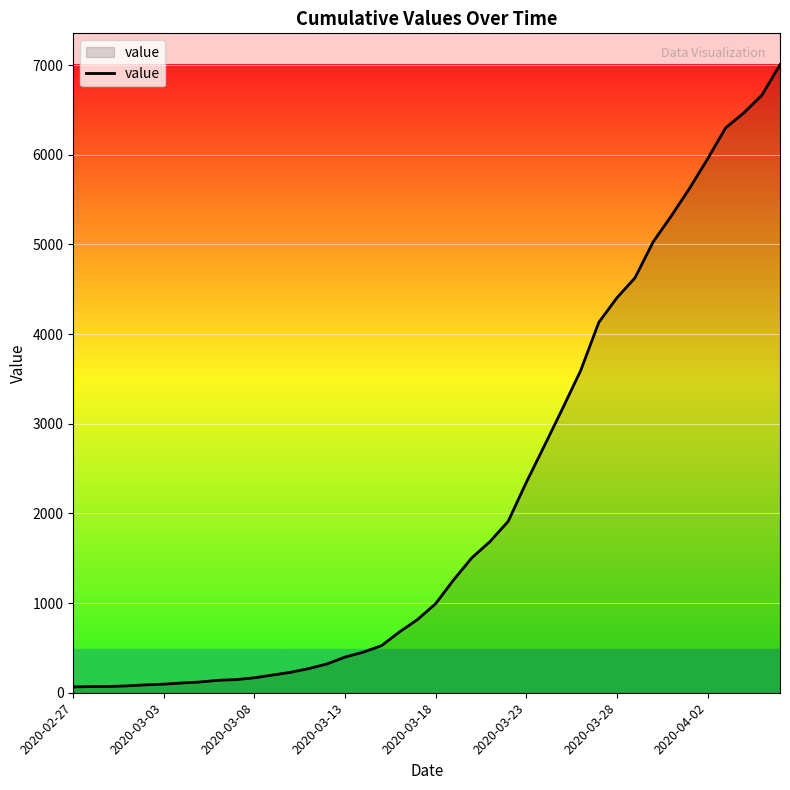

What is the difference between the maximum and minimum values?

6940